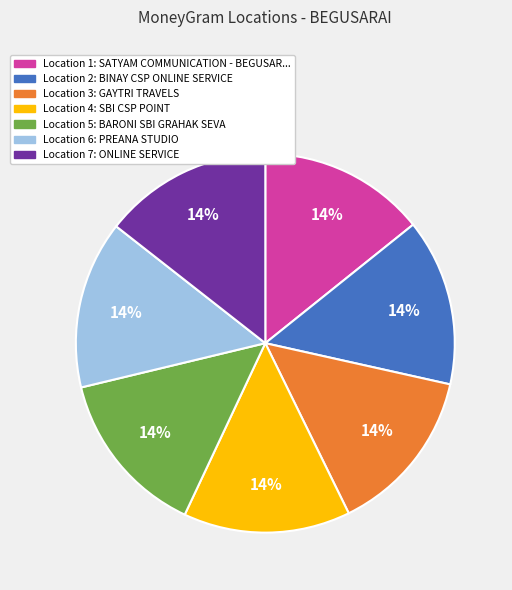

To the nearest percent, what is the average slice percentage?

14%